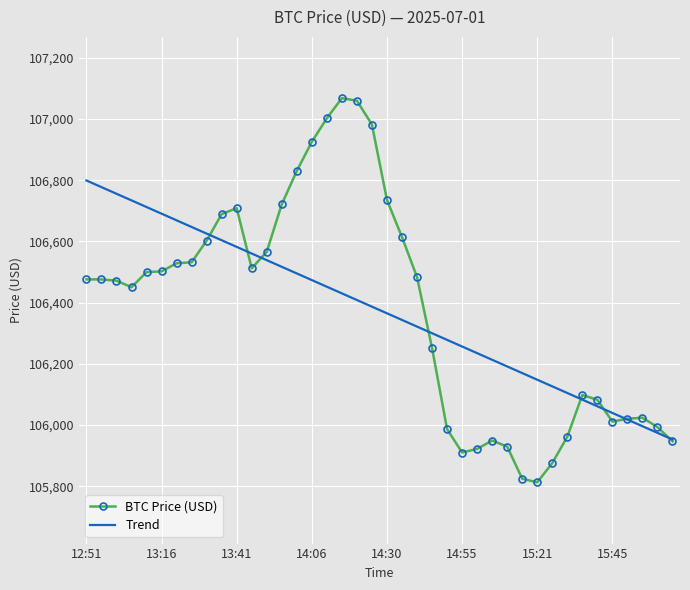

What is the minimum value for Trend?

105953.1